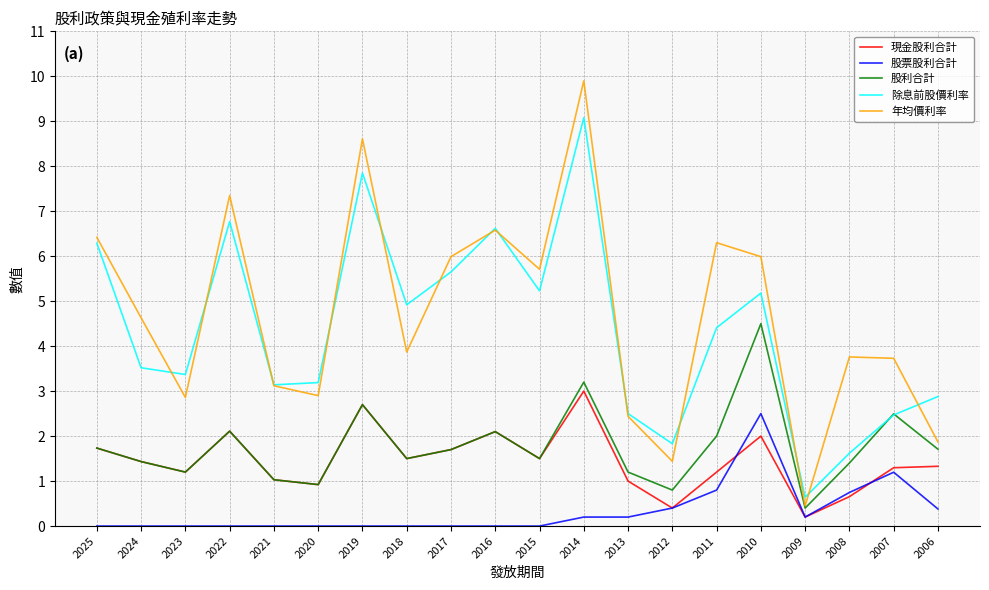

Which series changed the most between 2017 and 2007?

除息前股價利率